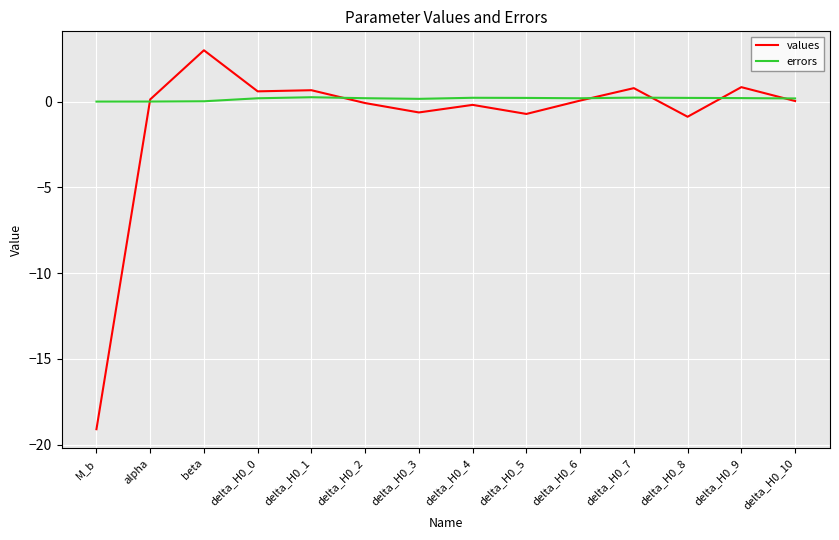

What is the difference between the highest and lowest values at delta_H0_2?

0.3